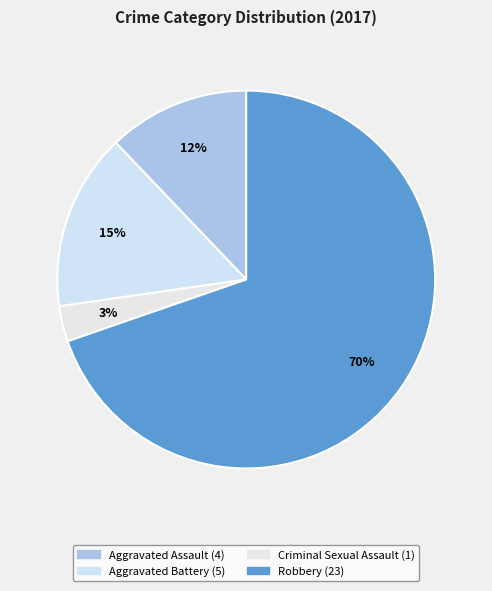

To the nearest percent, what is the difference between the largest and smallest slice percentages?

67%